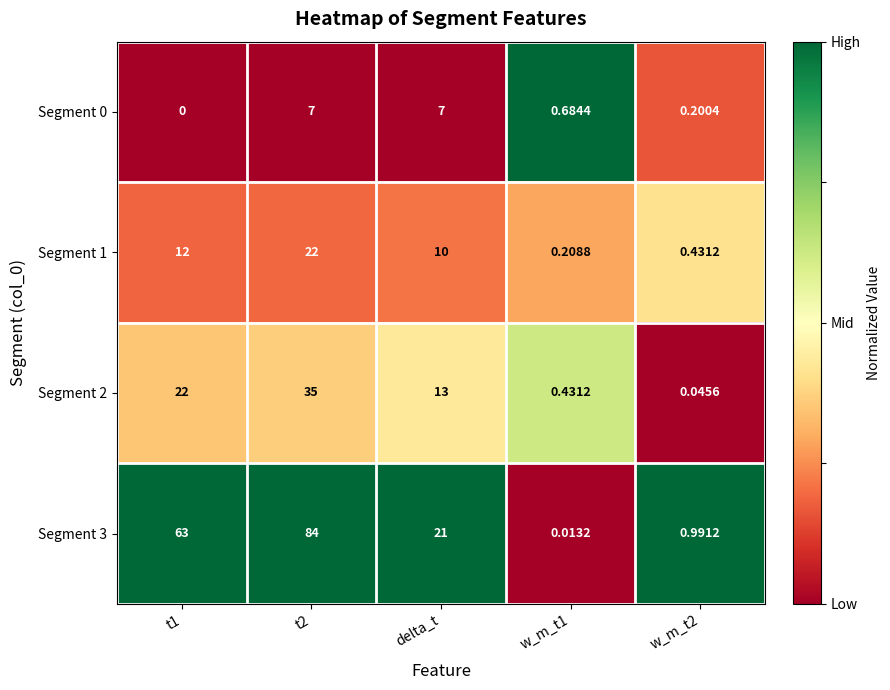

Is the value of Segment 1 at w_m_t1 greater than the value of Segment 3 at t1?

No